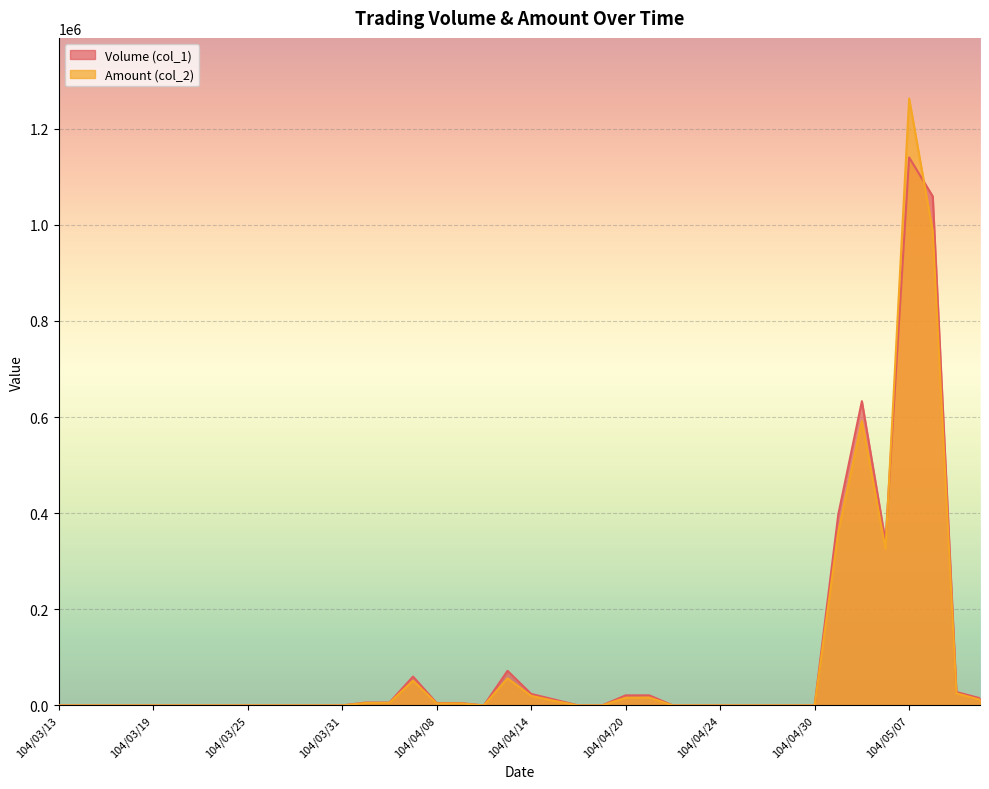

Between 104/03/16 and 104/03/26, which series saw the biggest shift?

Volume (col_1)